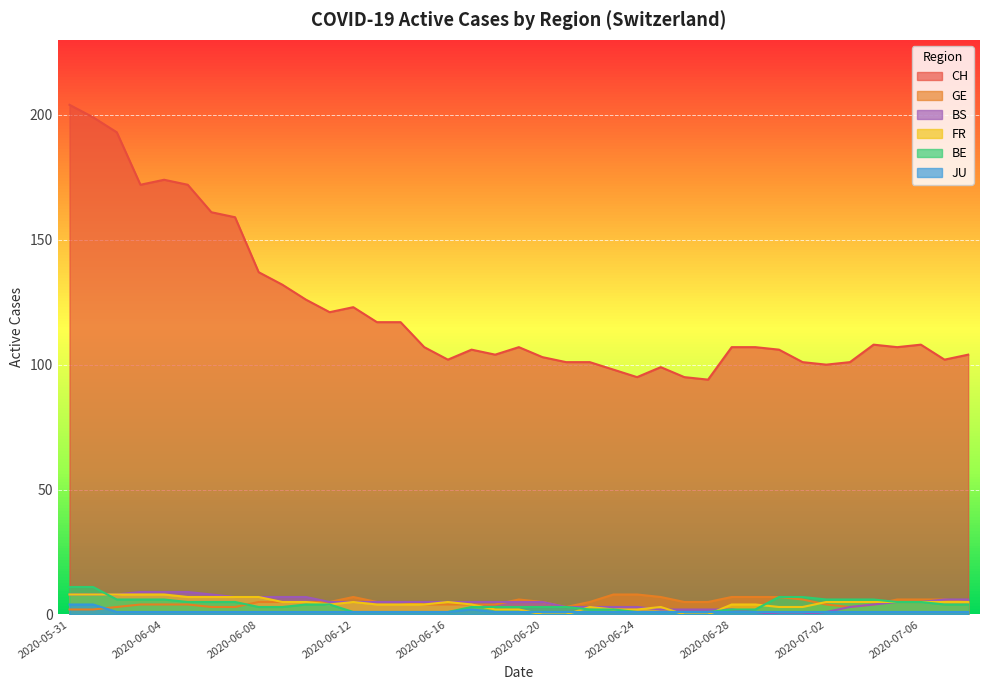

Rank the series by their maximum value, from lowest to highest.

JU, GE, FR, BS, BE, CH